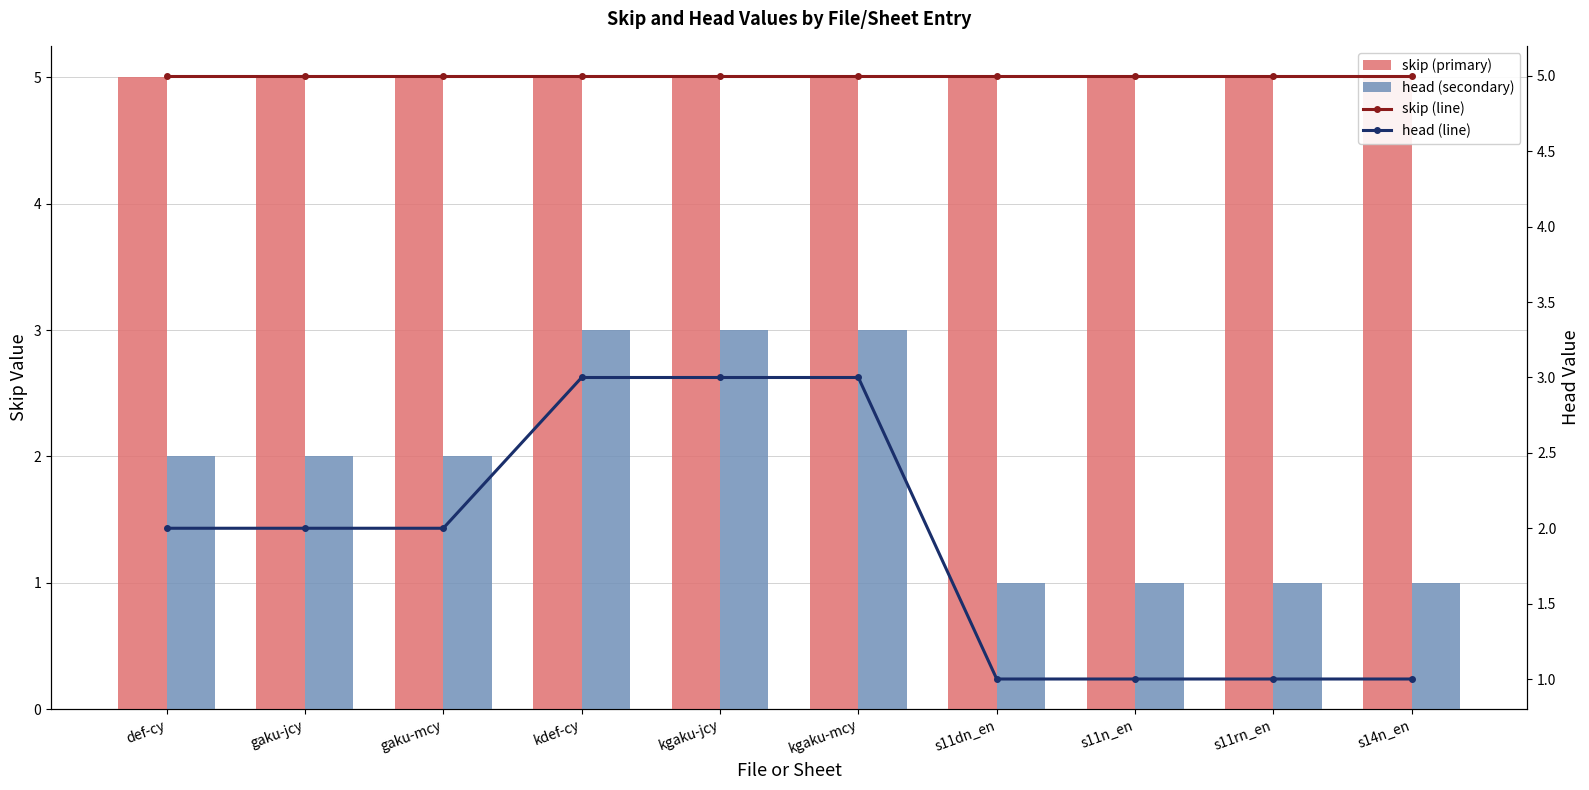

What is the spread (max minus min) of values at kgaku-jcy?

2